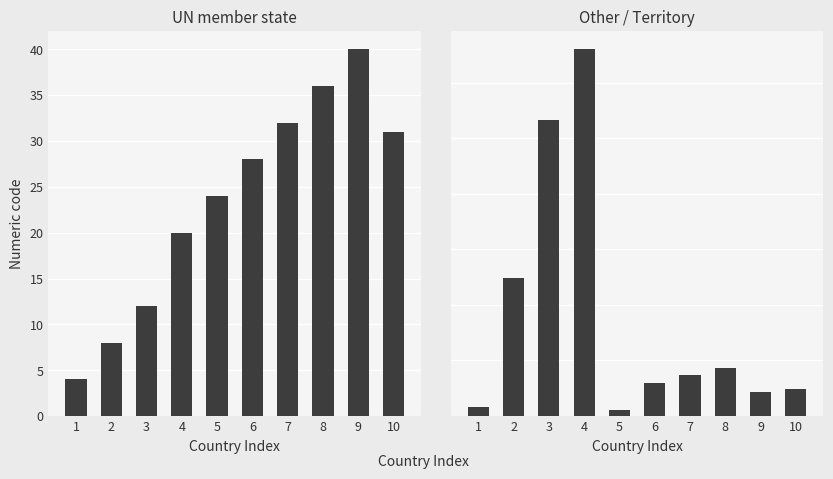

The value of UN member state at 7 is 32. True or false?

True